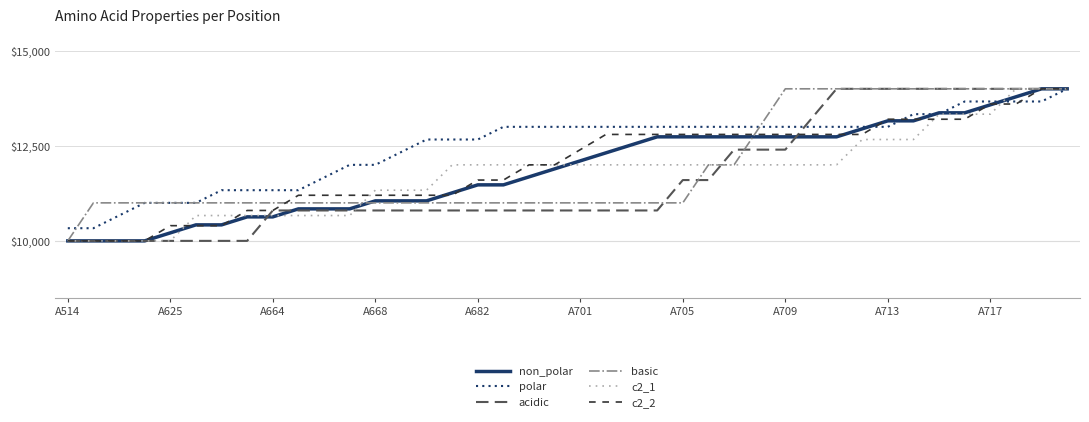

How many categories are shown in the chart?

40